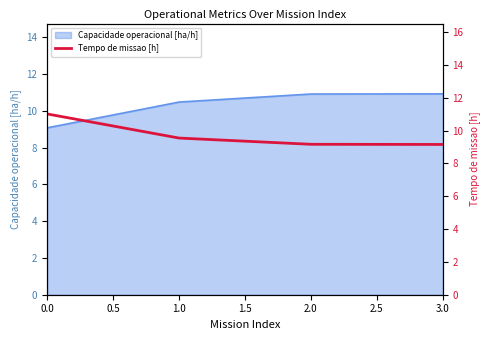

Does the chart have visible grid lines?

No